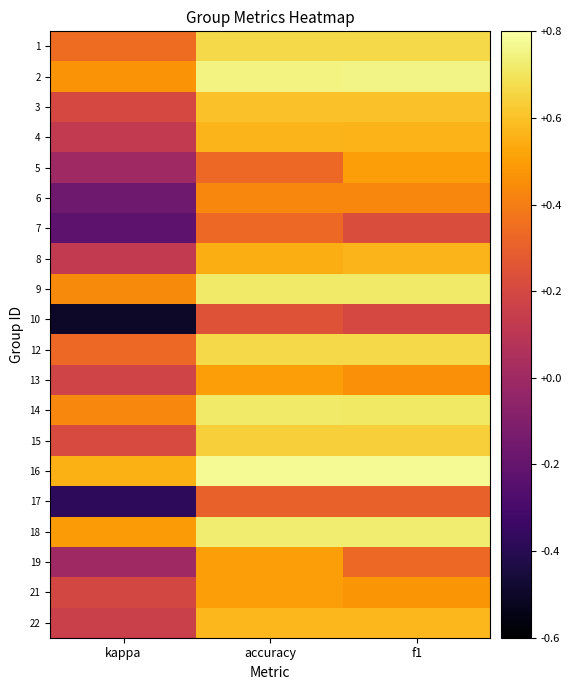

Reading right to left, list all the values displayed in this chart.

1: f1=0.7	accuracy=0.7	kappa=0.3
2: f1=0.8	accuracy=0.8	kappa=0.5
3: f1=0.6	accuracy=0.6	kappa=0.2
4: f1=0.6	accuracy=0.6	kappa=0.1
5: f1=0.5	accuracy=0.3	kappa=0.0
6: f1=0.4	accuracy=0.4	kappa=-0.2
7: f1=0.2	accuracy=0.3	kappa=-0.2
8: f1=0.6	accuracy=0.5	kappa=0.1
9: f1=0.7	accuracy=0.7	kappa=0.4
10: f1=0.2	accuracy=0.2	kappa=-0.5
12: f1=0.7	accuracy=0.7	kappa=0.3
13: f1=0.5	accuracy=0.5	kappa=0.2
14: f1=0.7	accuracy=0.7	kappa=0.4
15: f1=0.6	accuracy=0.6	kappa=0.2
16: f1=0.8	accuracy=0.8	kappa=0.6
17: f1=0.3	accuracy=0.3	kappa=-0.4
18: f1=0.7	accuracy=0.7	kappa=0.5
19: f1=0.3	accuracy=0.5	kappa=0.0
21: f1=0.5	accuracy=0.5	kappa=0.2
22: f1=0.6	accuracy=0.6	kappa=0.2